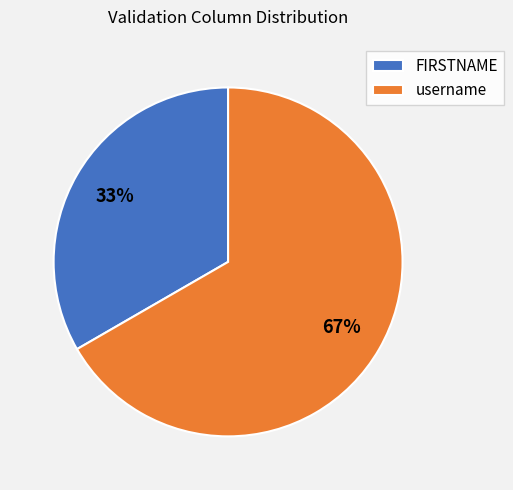

To the nearest percent, what is the combined percentage of username and FIRSTNAME?

100%